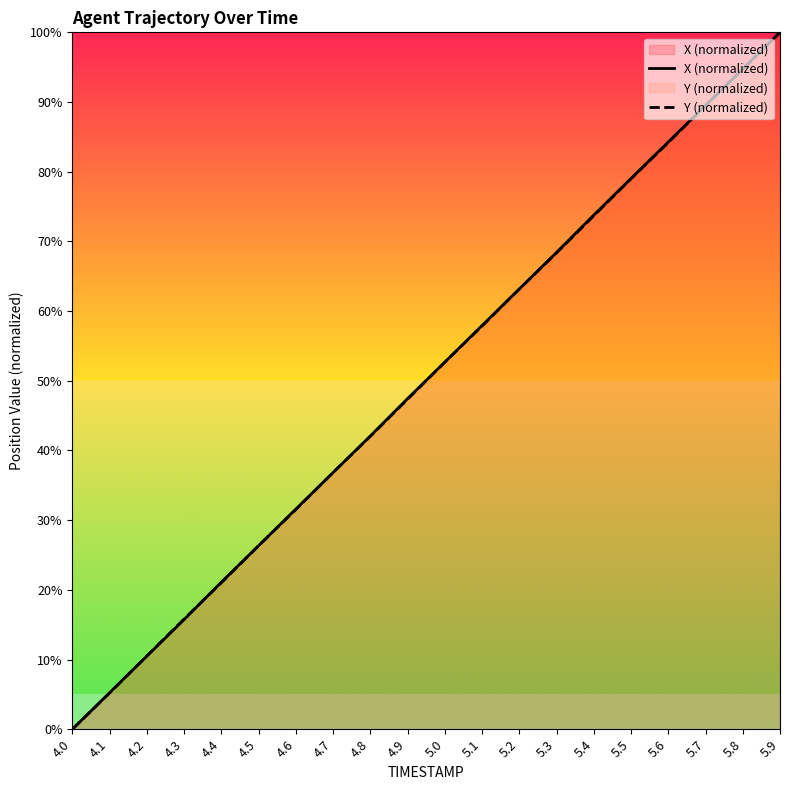

At how many categories does at least one series exceed 22?

15